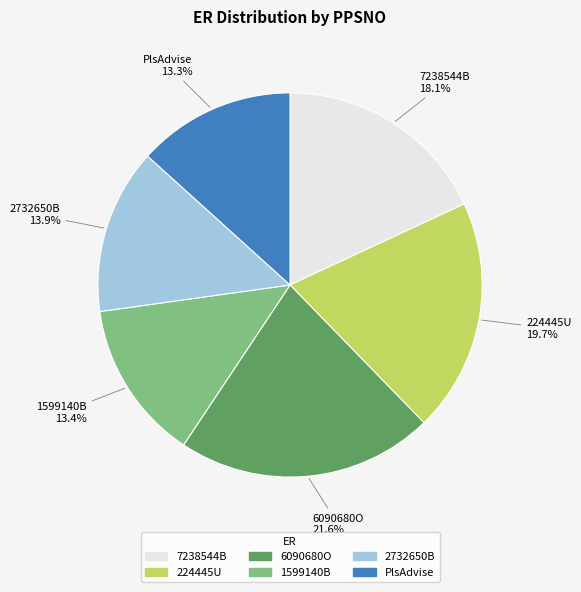

What is the largest slice in the pie chart?

6090680O